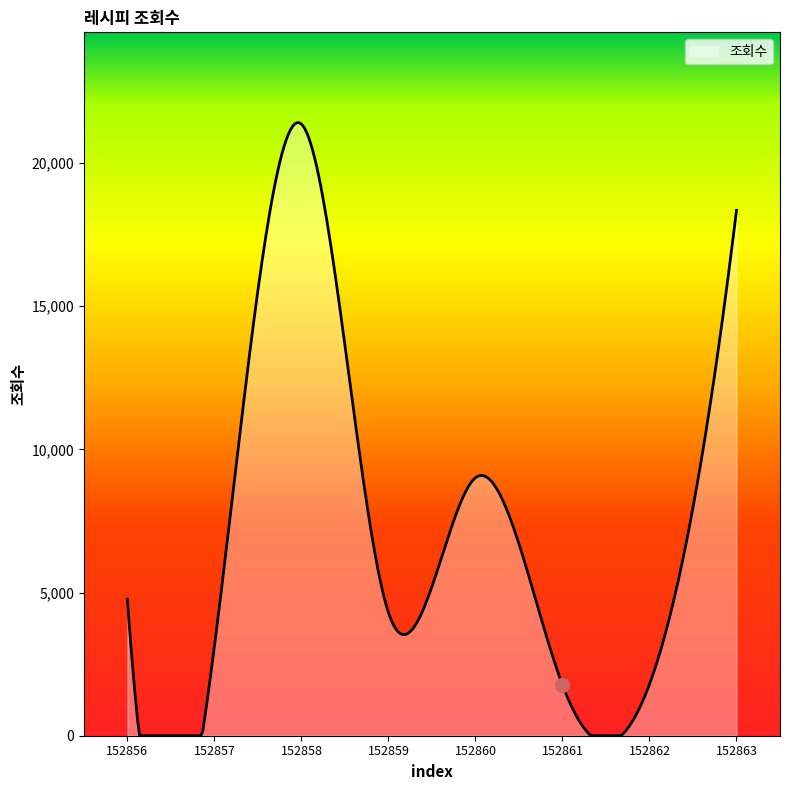

What is the greatest value displayed?

21408.1